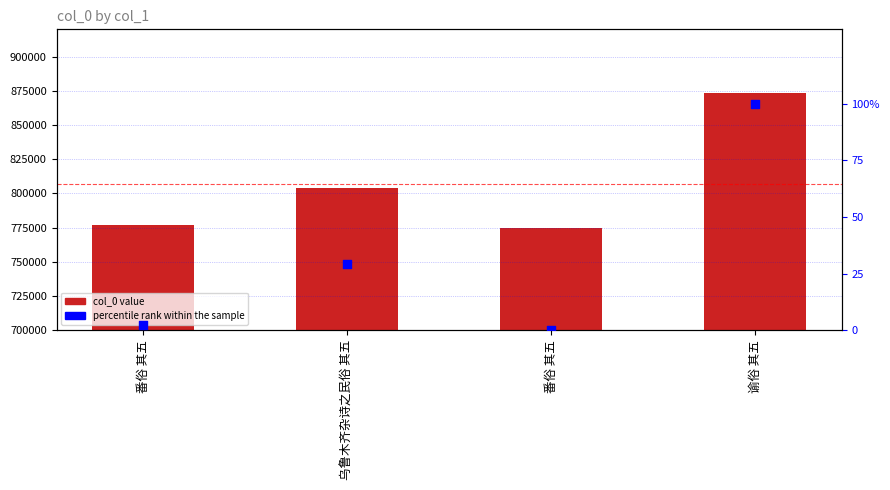

What is the total value across all series at 谕俗 其五?

873795.0